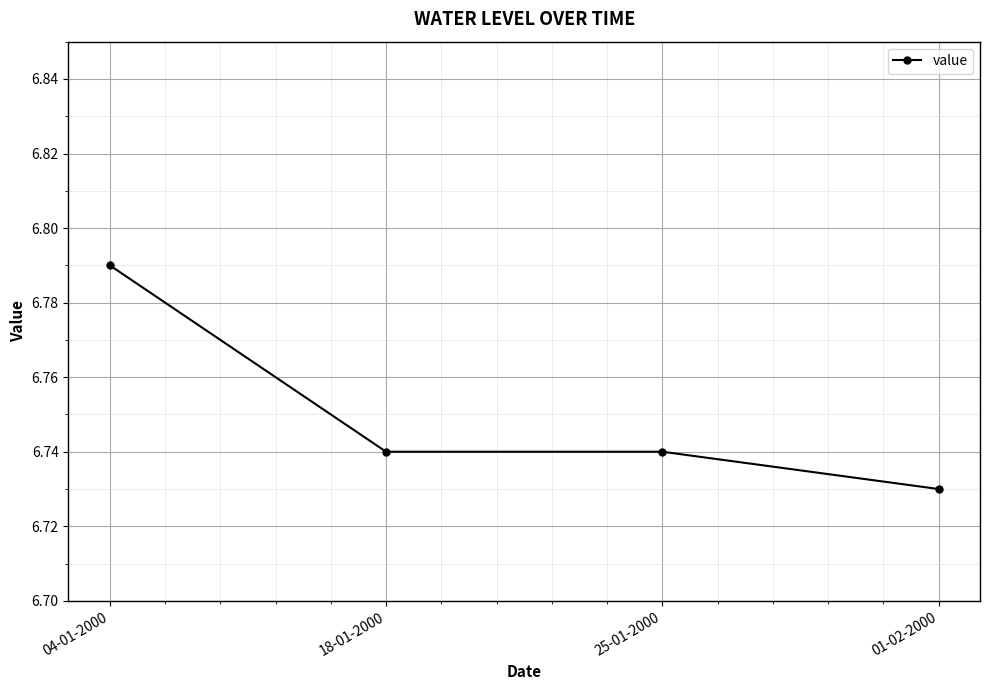

What is the label of the 1st point from the left?

04-01-2000